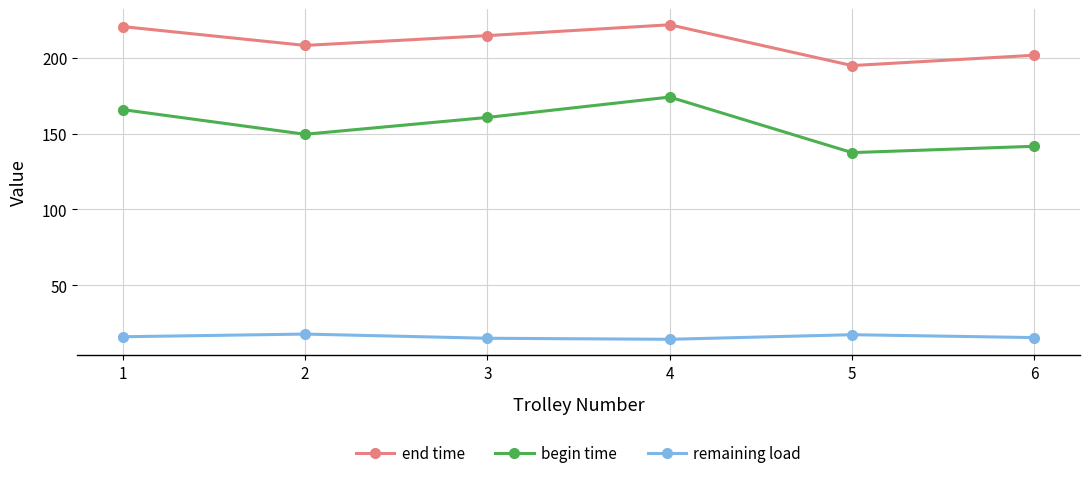

The remaining load series shows 17.7 at 2. True or false?

True